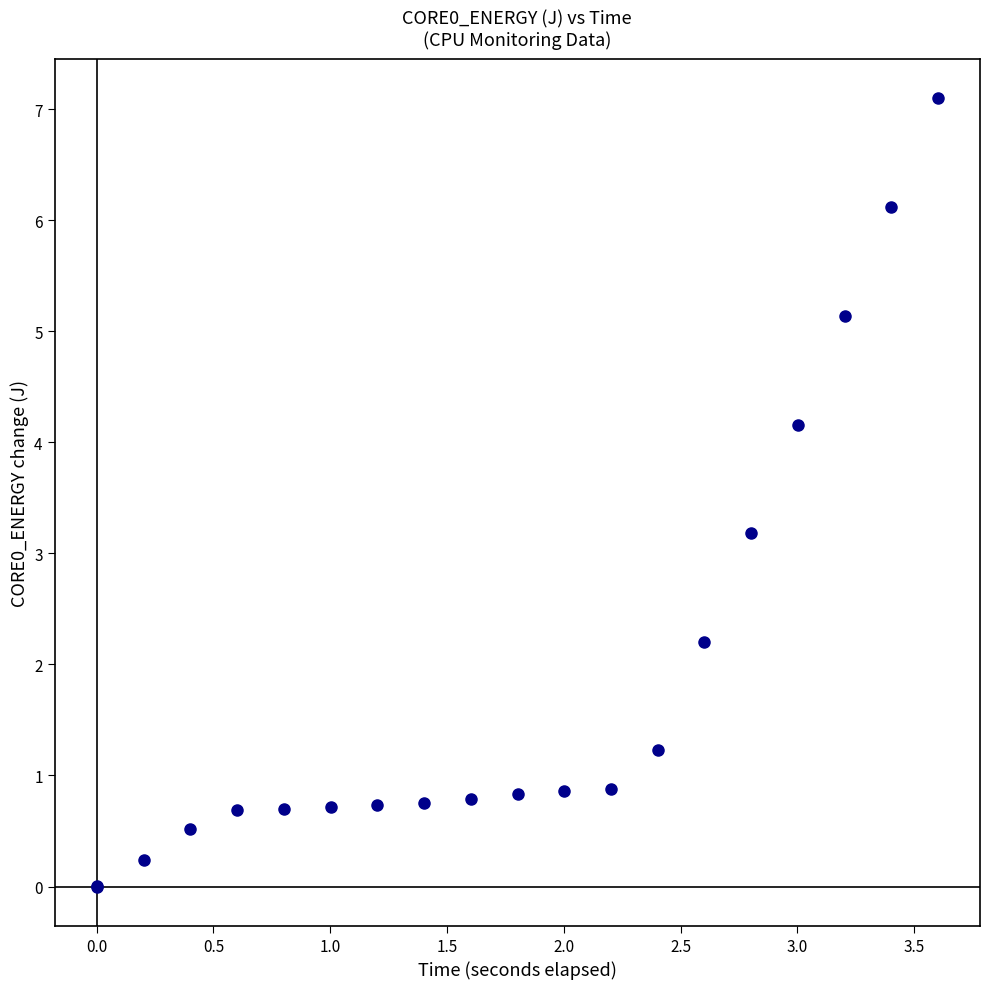

What Y value in the scatter plot is closest to 3?

3.2